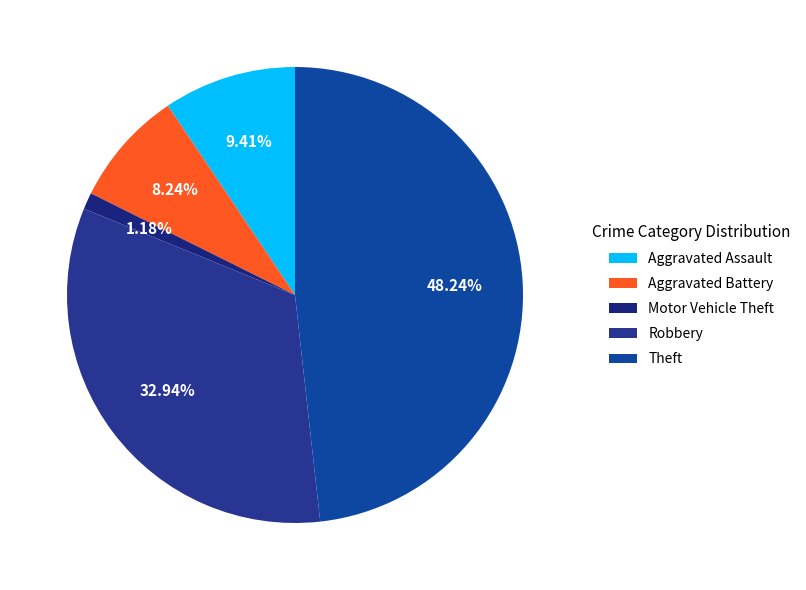

Which category has the biggest portion of the pie?

Theft